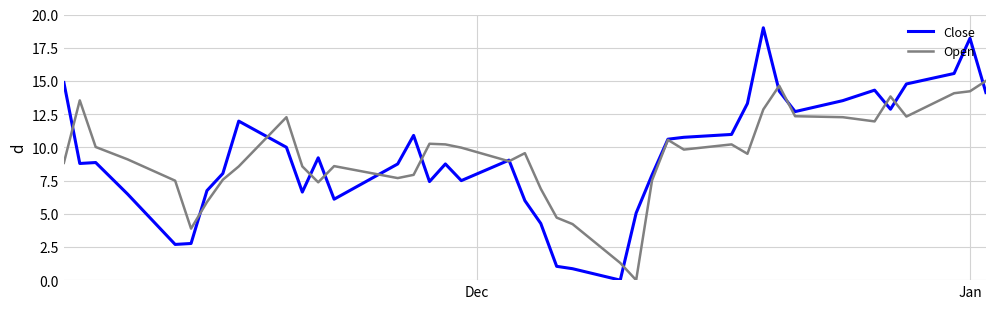

Which series has the largest range (max minus min)?

Close